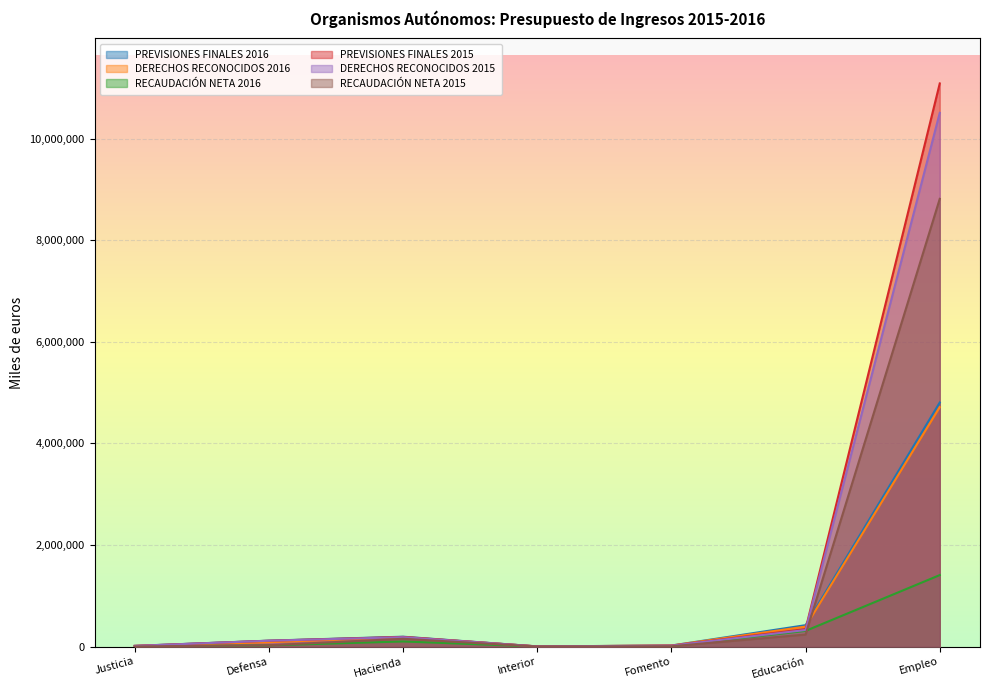

True or false: PREVISIONES FINALES 2015 and RECAUDACIÓN NETA 2015 cross at least once.

False